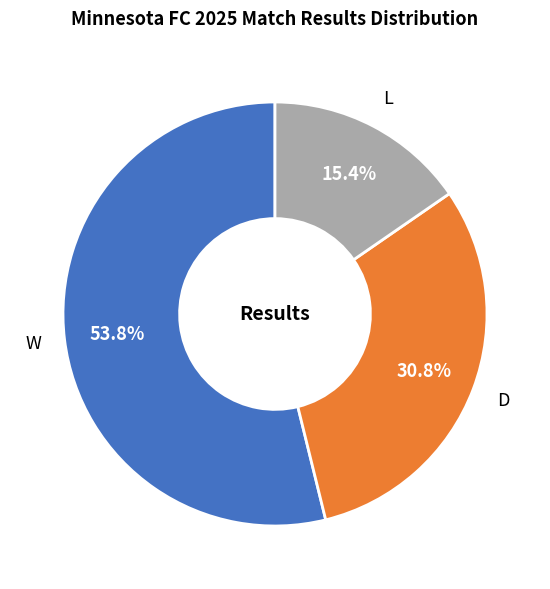

Does L represent more than half of the total?

No